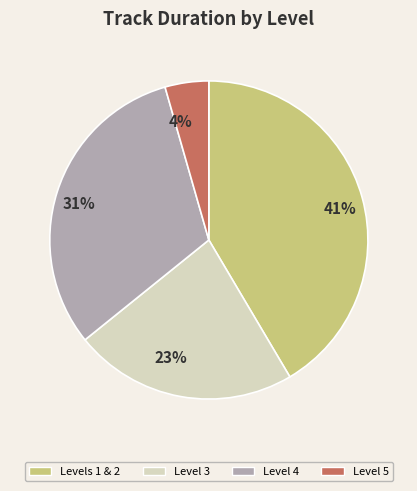

Is there a majority slice in this chart?

No